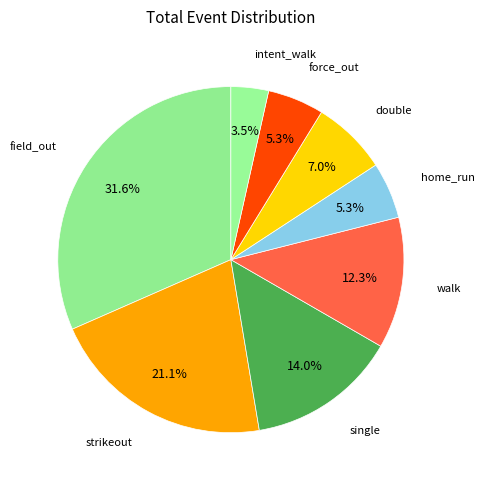

Count the number of slices in the pie.

8